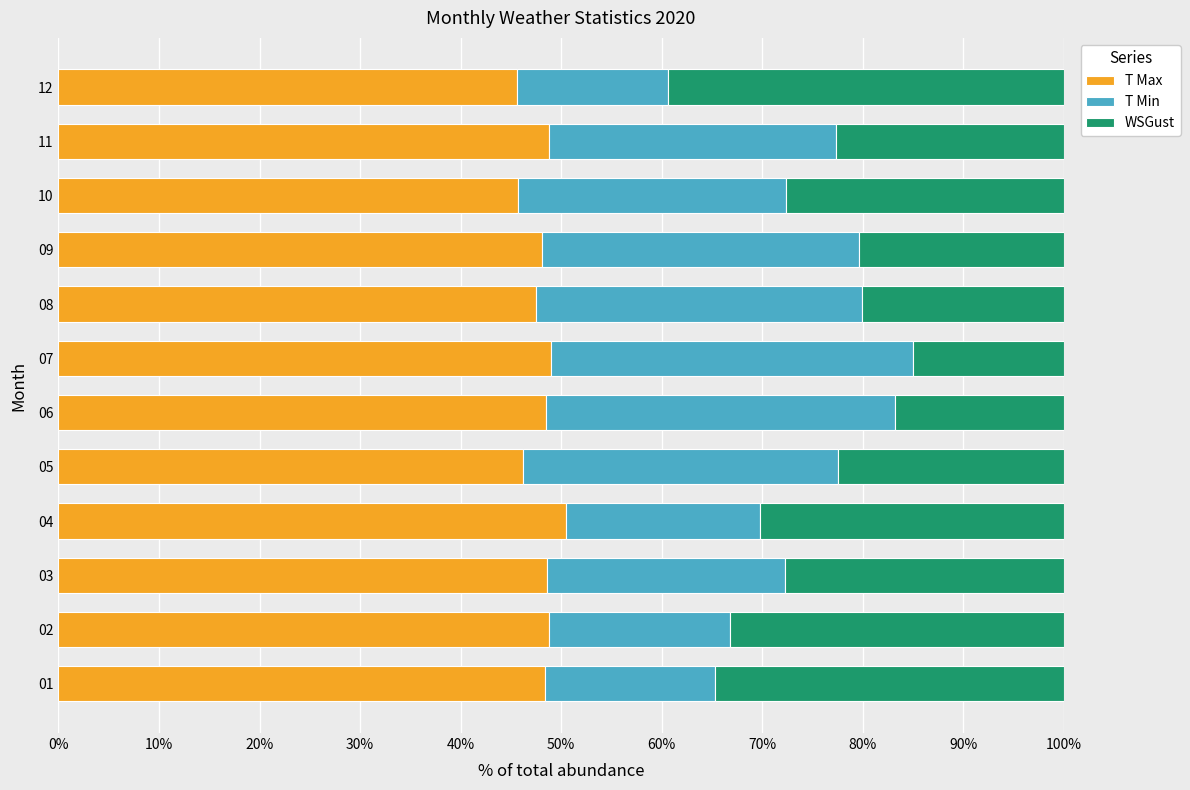

What is the average value of the T Max series?

48.0